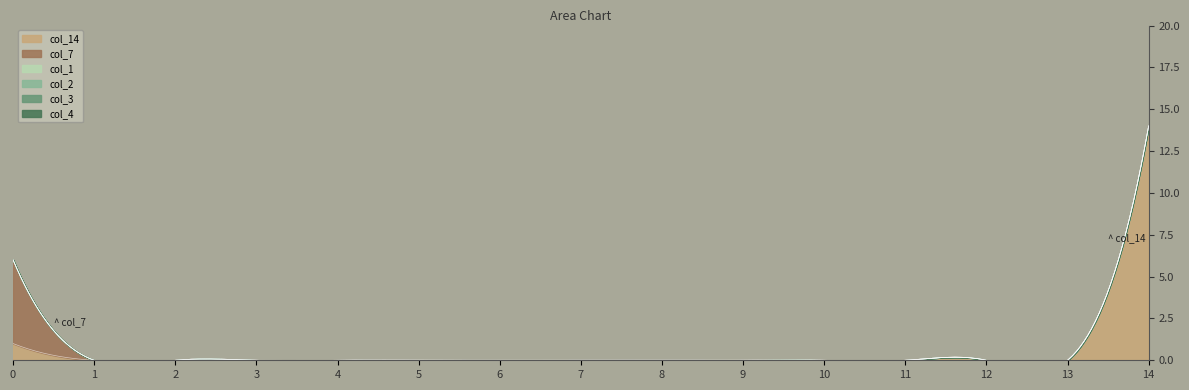

Which series has the largest total across all categories?

col_14